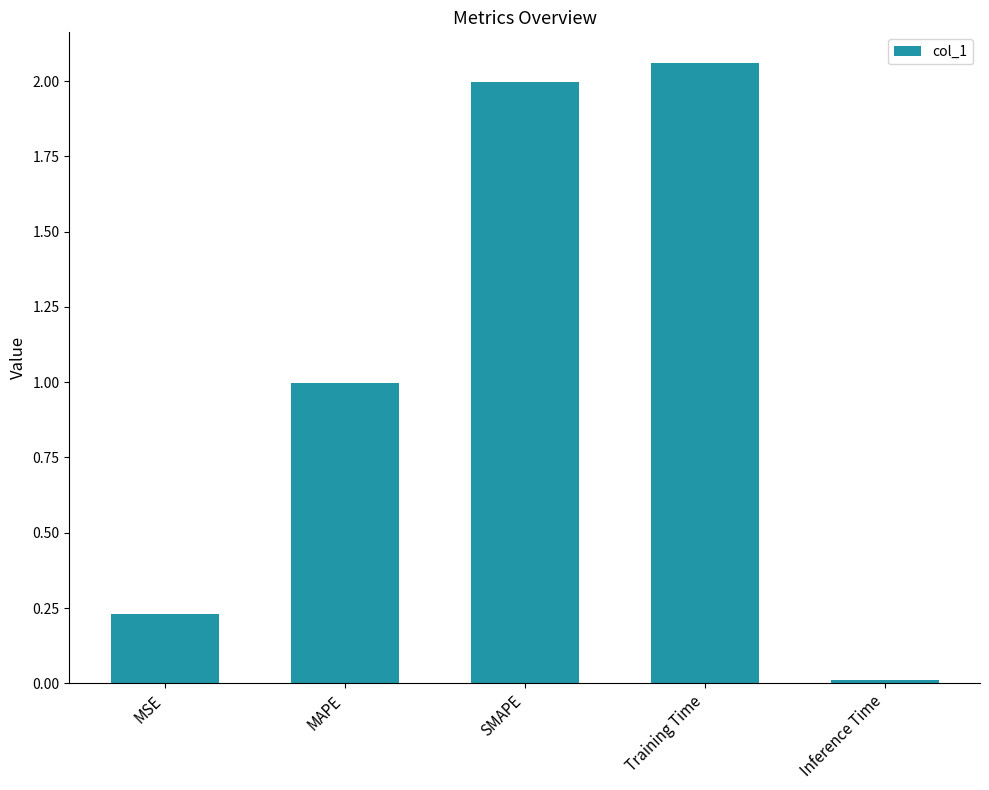

List the labels in order of value, smallest first.

Inference Time, MSE, MAPE, SMAPE, Training Time